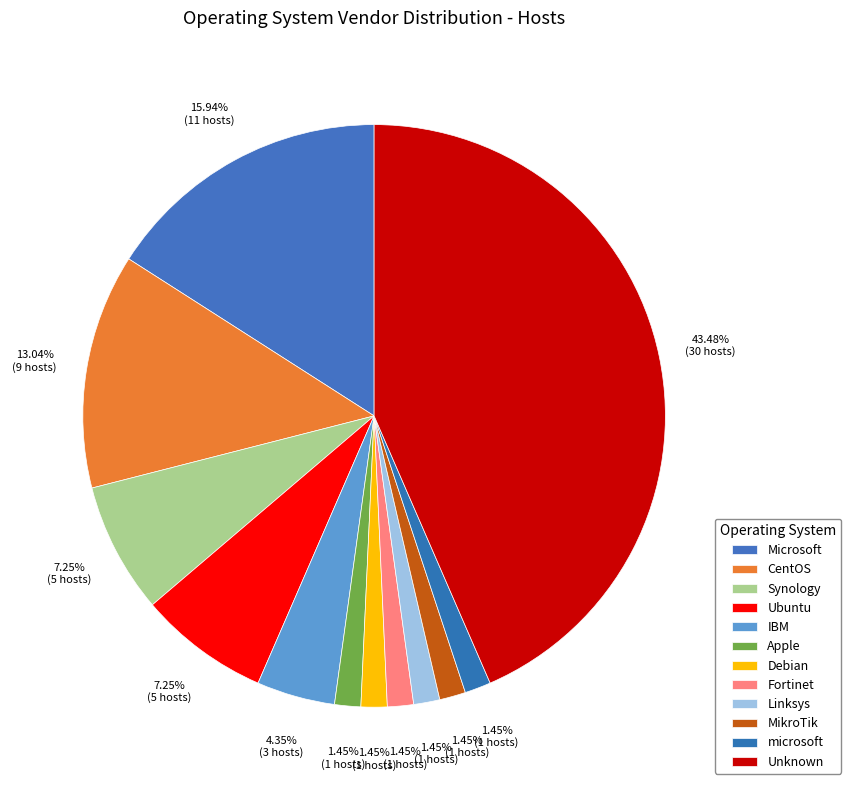

Approximately how many times larger is the value at MikroTik compared to Microsoft?

0.1